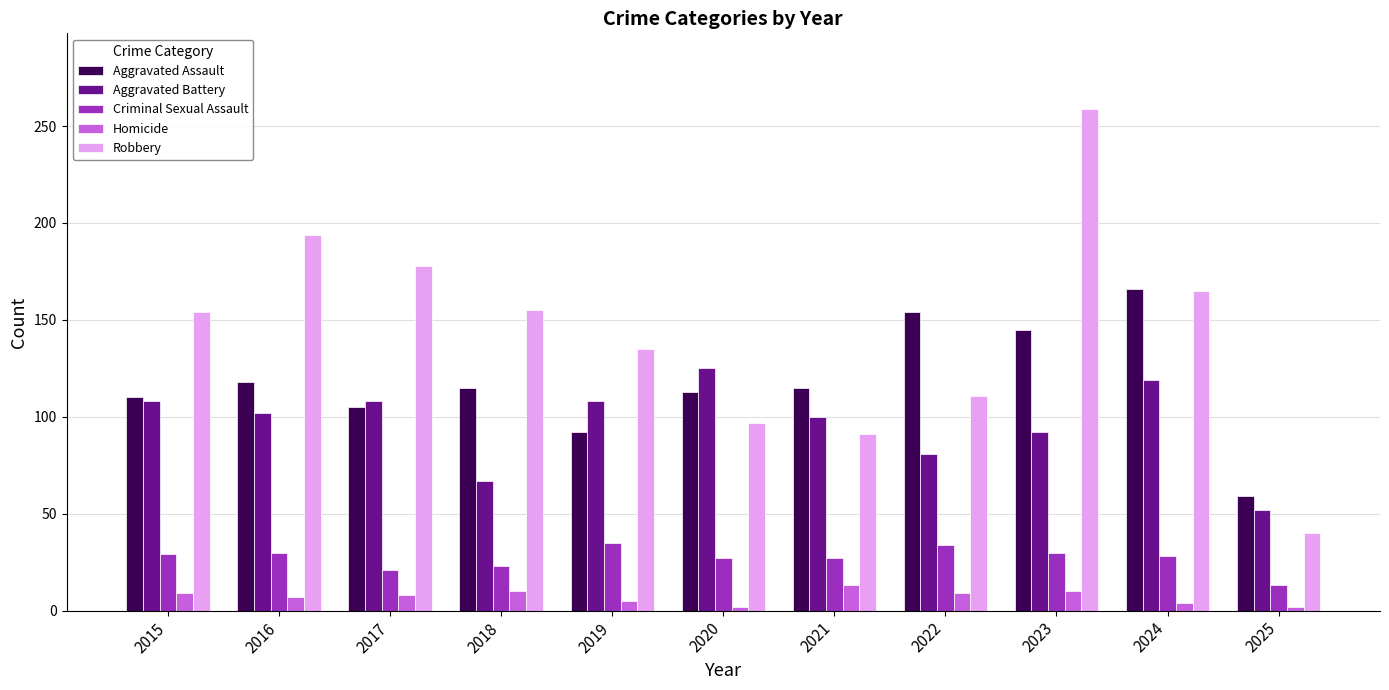

True or false: Criminal Sexual Assault has a value of 45 at 2015.

False